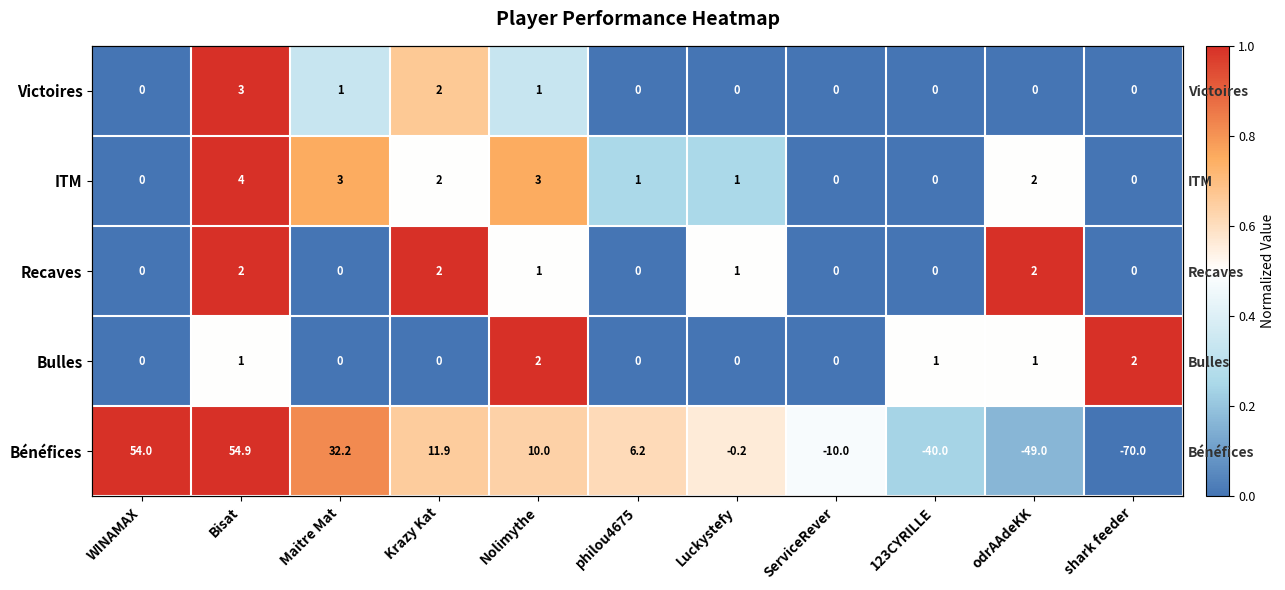

Count the number of data series in this chart.

5